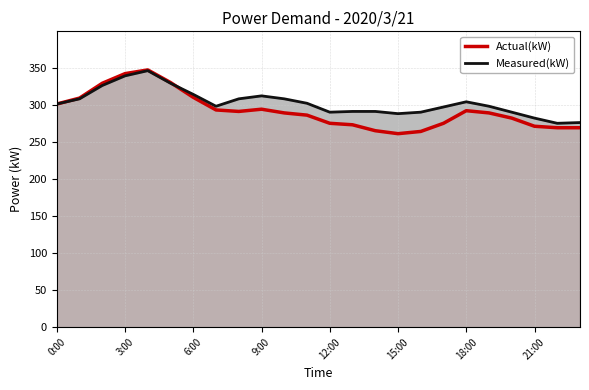

What is the maximum value for Measured(kW)?

346